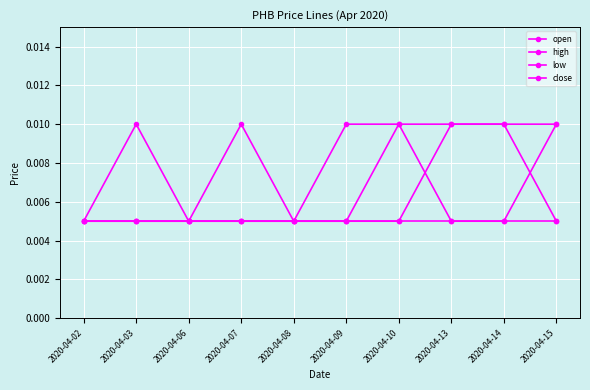

At which category is the sum across all series the highest?

2020-04-10